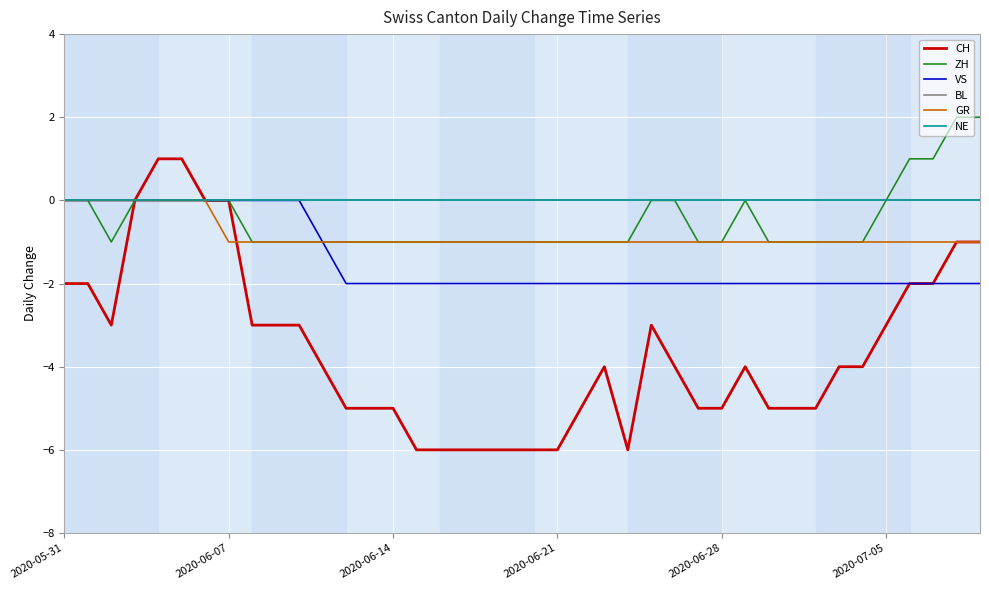

At which label is VS closest to -1?

11